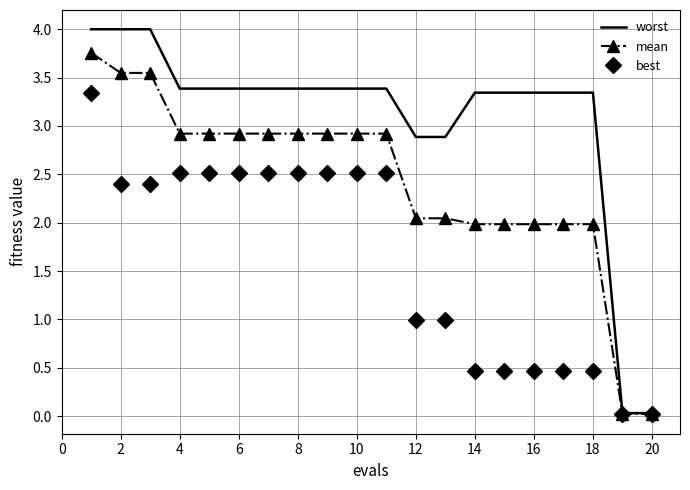

Rank the series by their average value, from lowest to highest.

best, mean, worst